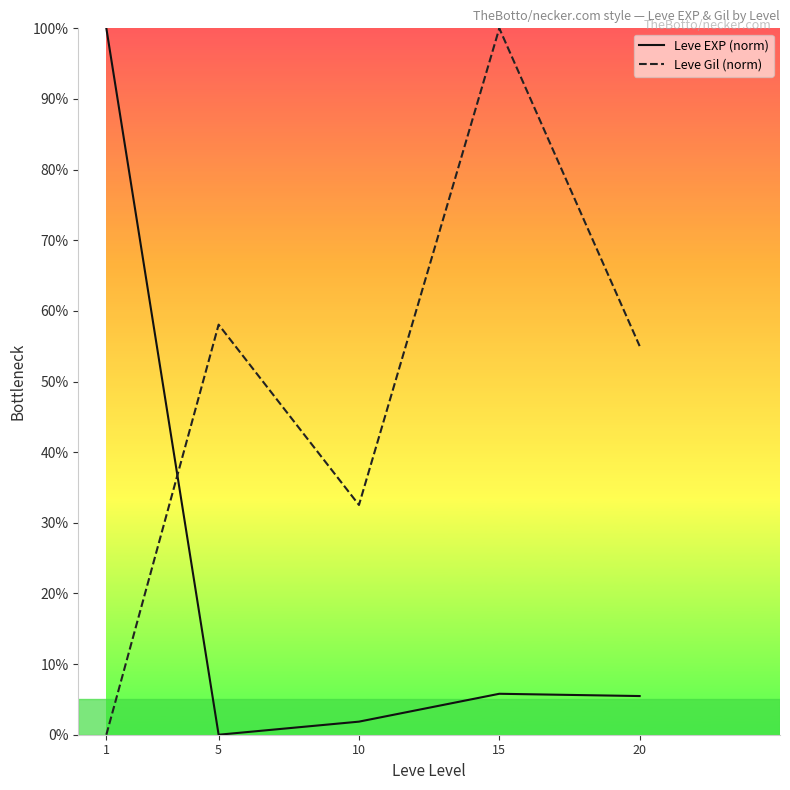

The value of Leve EXP (norm) at 15 is 5.8. True or false?

True